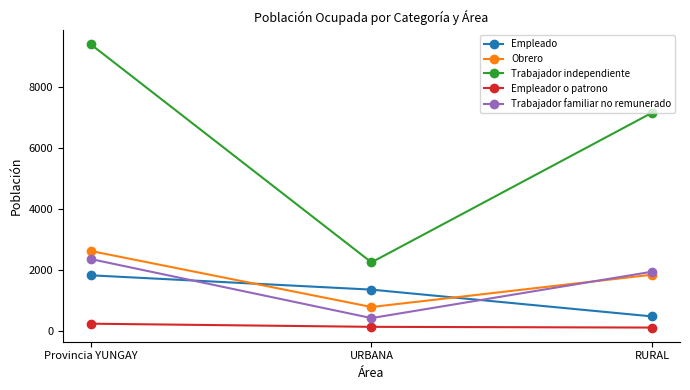

What is the label of the 3rd point from the left?

RURAL